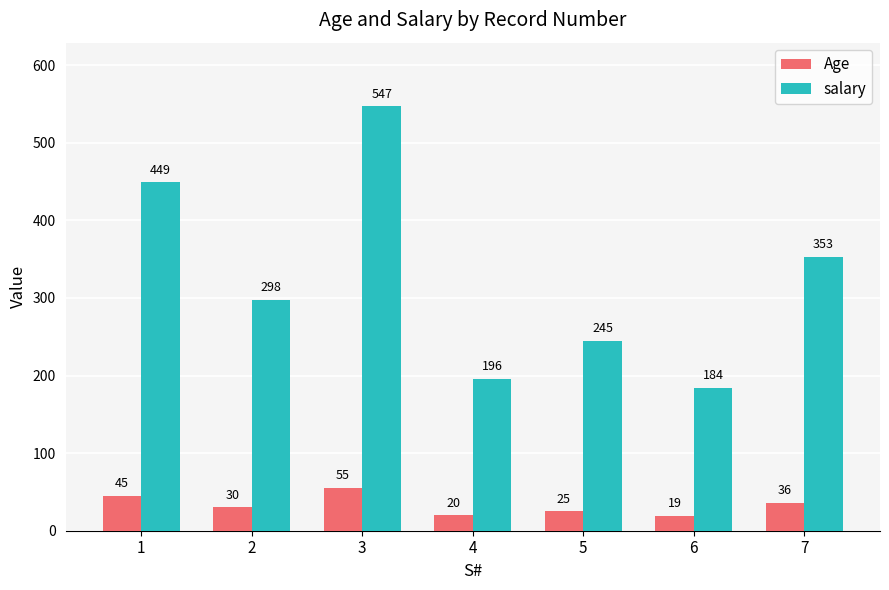

How many values in the salary series are below 298?

3